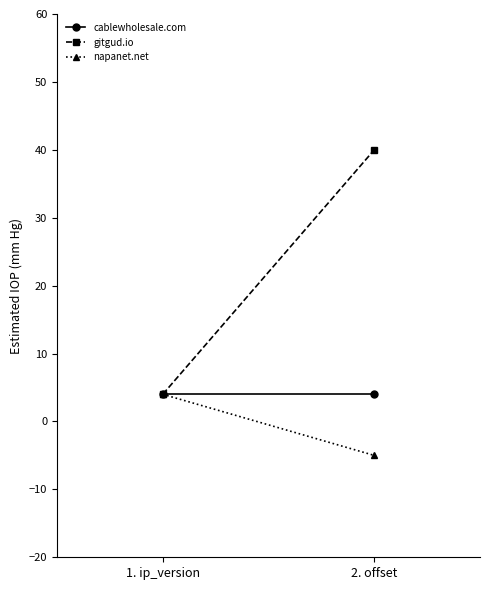

Between 2. offset and 1. ip_version, which is larger?

2. offset